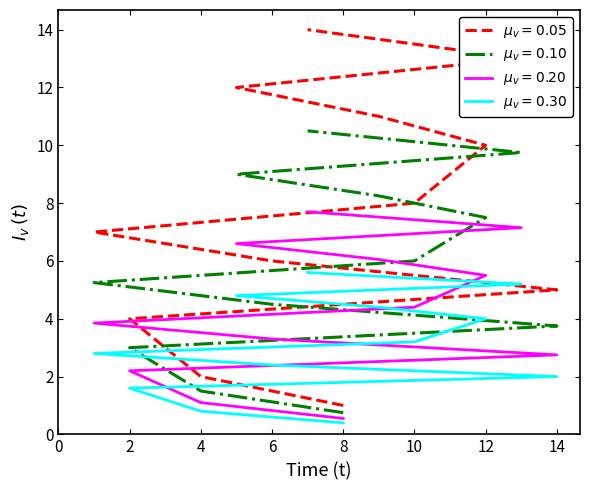

The chart shows a value of 8 at 10. True or false?

True